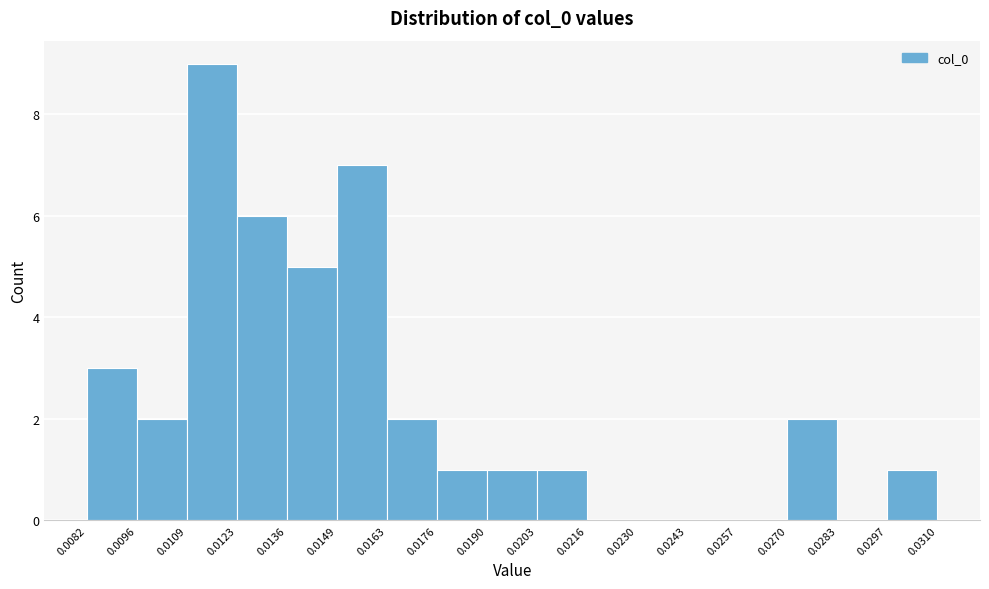

Reading left to right, transcribe this chart: for each bar, give the range it covers on the x-axis and its height. The values are not printed on the chart, so give them approximately, as read against the axis.

0.0082 to 0.0096: 3
0.0096 to 0.0109: 2
0.0109 to 0.0123: 9
0.0123 to 0.0136: 6
0.0136 to 0.0149: 5
0.0149 to 0.0163: 7
0.0163 to 0.0176: 2
0.0176 to 0.0190: 1
0.0190 to 0.0203: 1
0.0203 to 0.0216: 1
0.0216 to 0.0230: 0
0.0230 to 0.0243: 0
0.0243 to 0.0257: 0
0.0257 to 0.0270: 0
0.0270 to 0.0283: 2
0.0283 to 0.0297: 0
0.0297 to 0.0310: 1